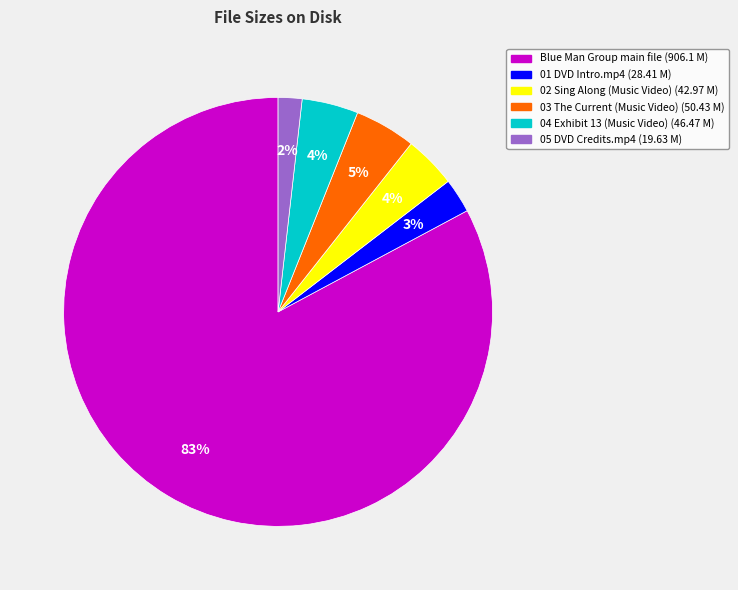

To the nearest percent, what is the average slice percentage?

17%